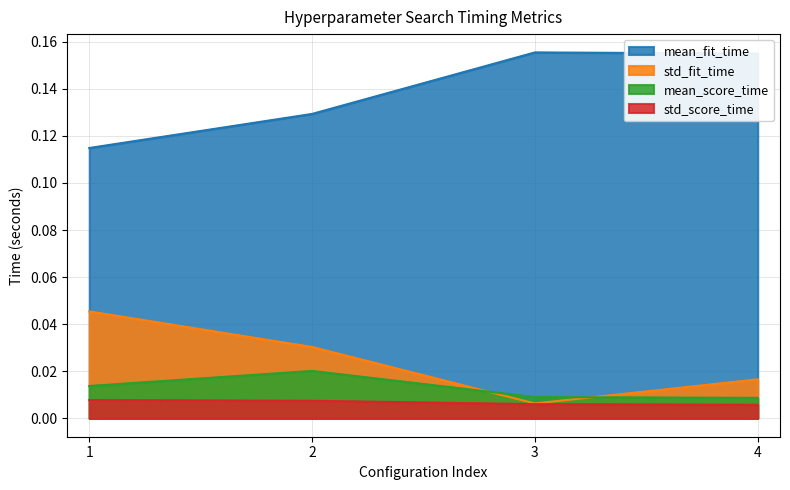

True or false: std_score_time and std_fit_time intersect in this chart.

False